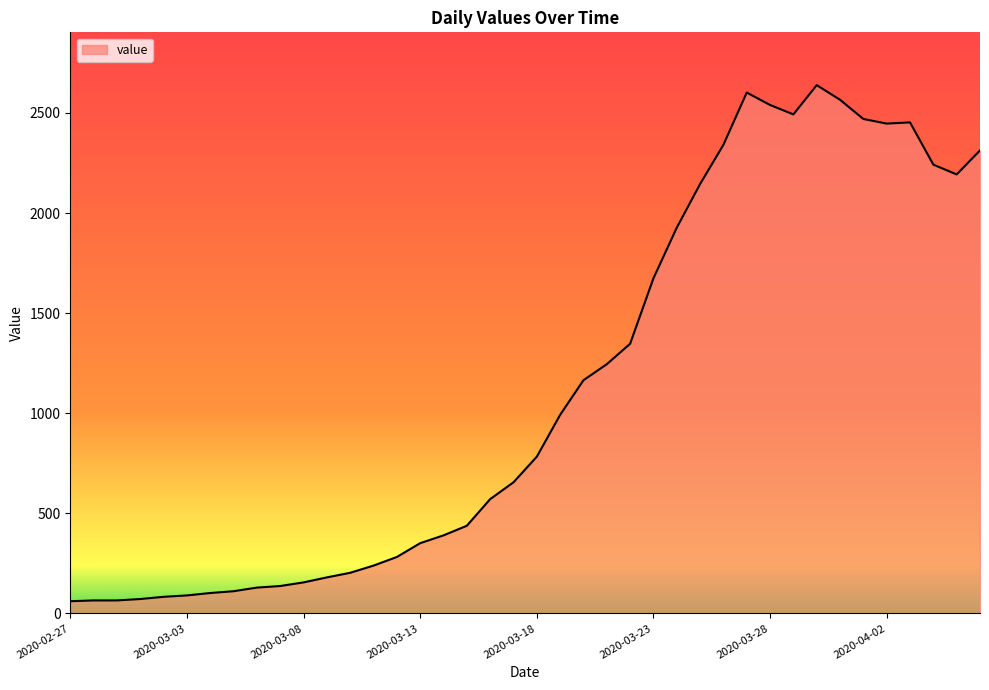

What is the maximum value shown in the chart?

2639